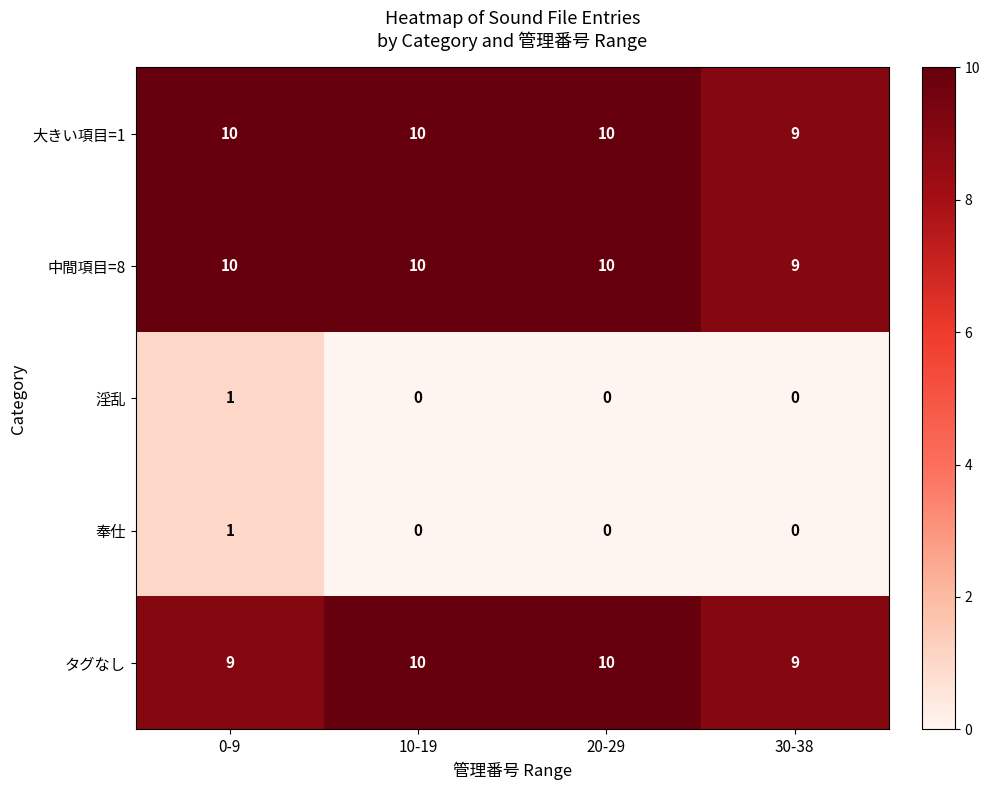

How many 奉仕 values are between 0 and 1?

4